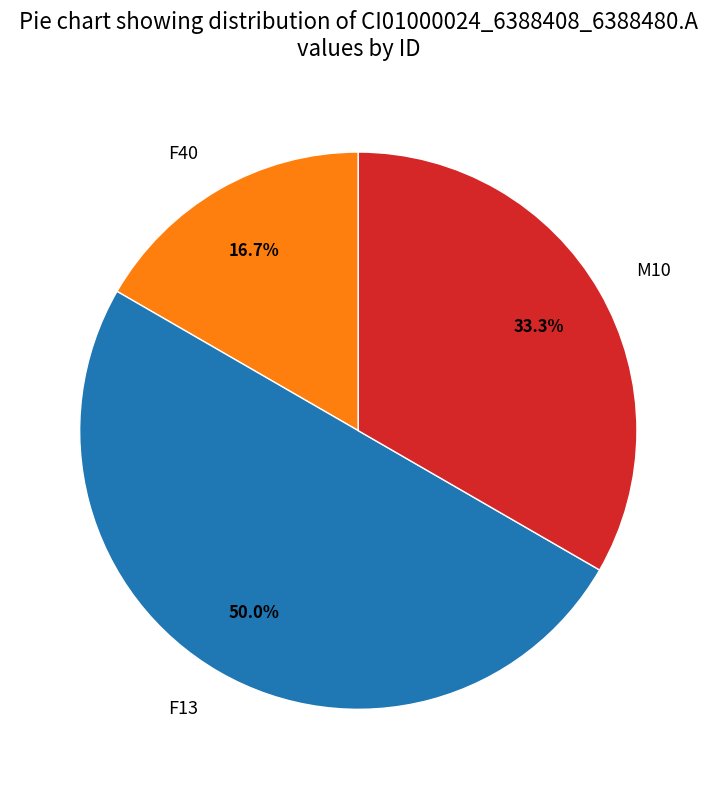

What percentage is the M10 slice, to the nearest percent?

33%